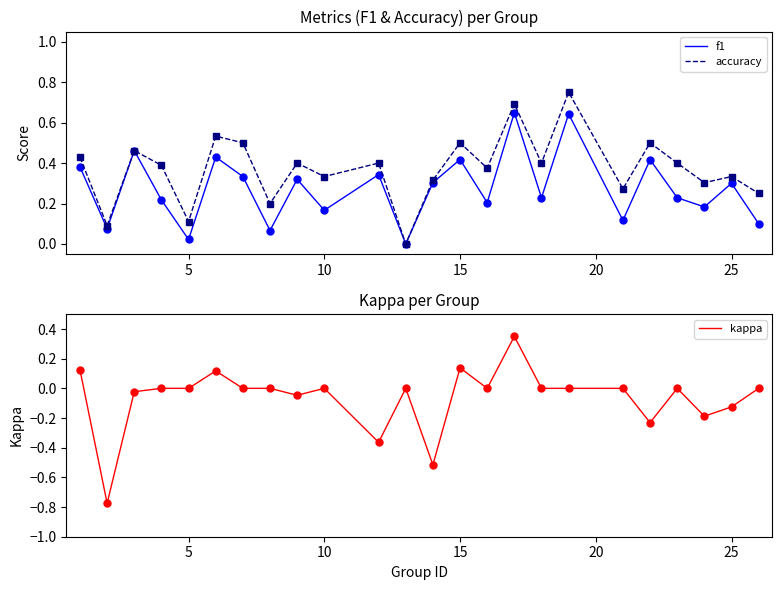

How many accuracy values are between 0 and 1?

24